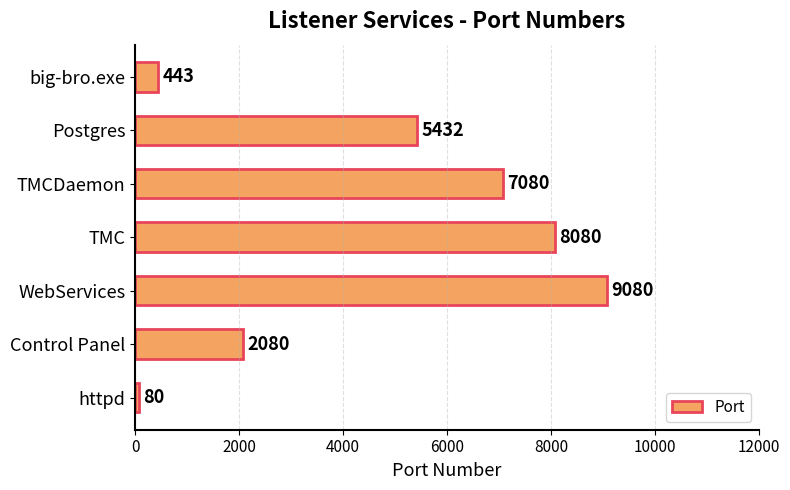

What is the minimum value shown in the chart?

80